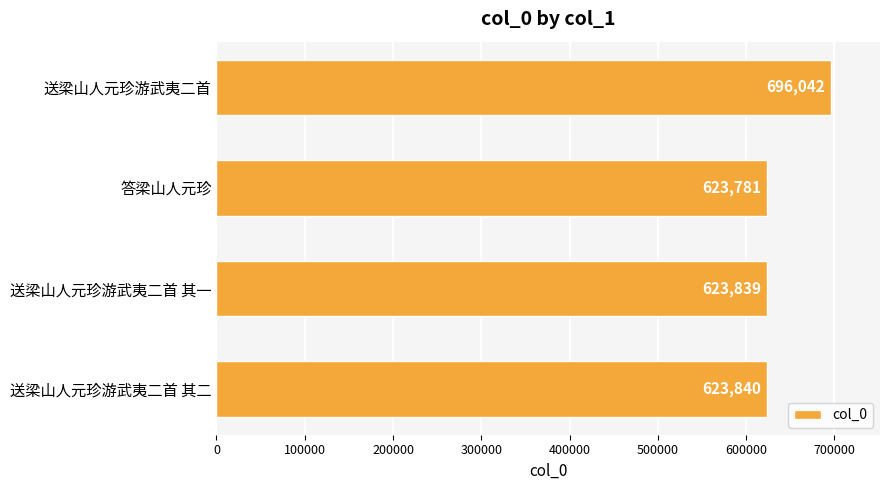

True or false: the data shows 167194 at 送梁山人元珍游武夷二首 其二.

False